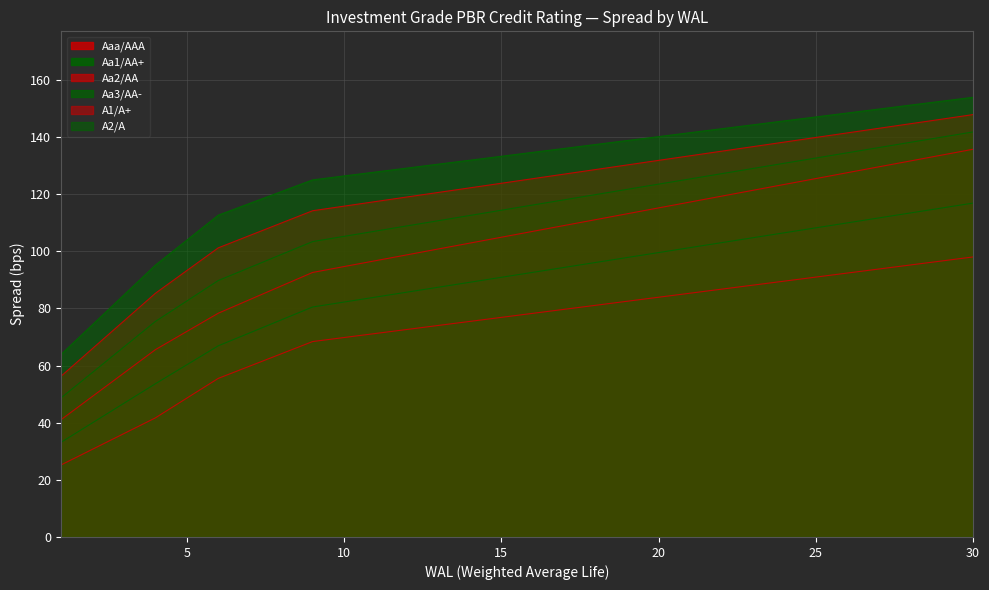

Does the chart have visible grid lines?

Yes